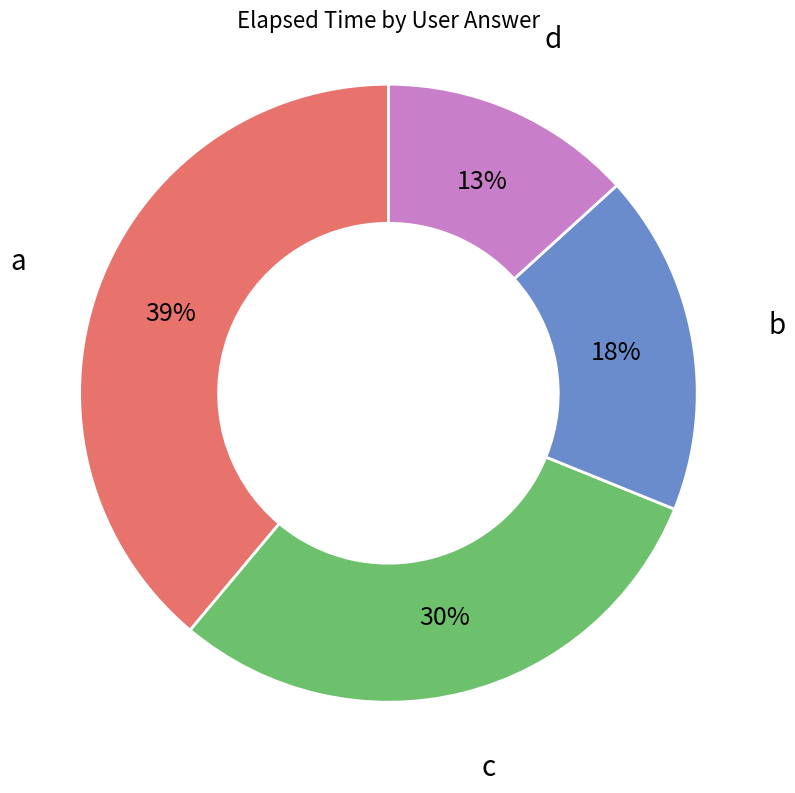

Is there any slice that represents more than half of the pie?

No